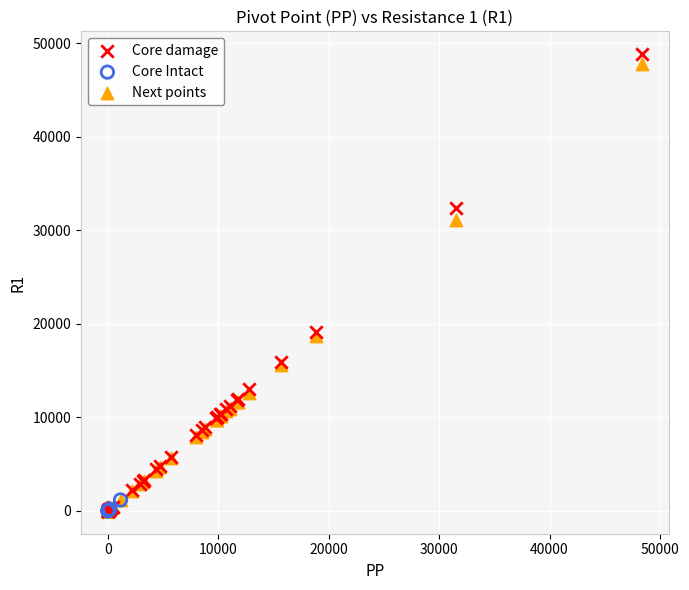

Which series has the widest spread of Y values?

Core damage